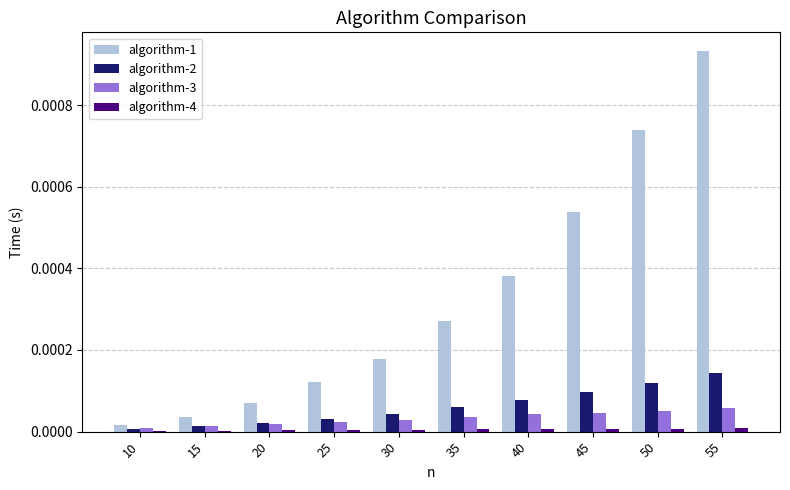

Which category has the highest value across all series?

55